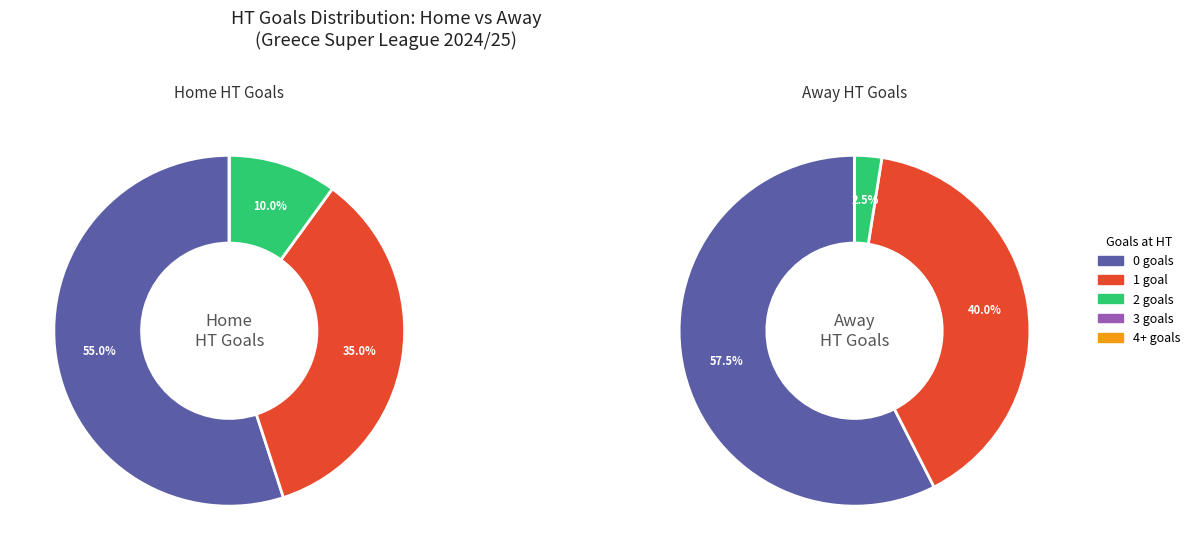

How many slices are in this pie chart?

5